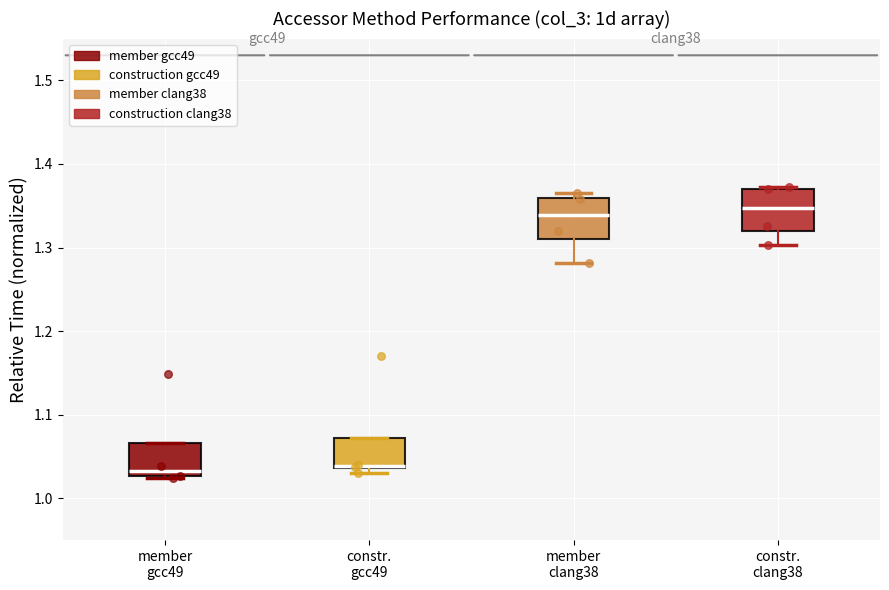

Where is the upper edge of the box for constr. gcc49 on the y-axis? The values are not printed on the chart, so give them approximately, as read against the axis.

1.07